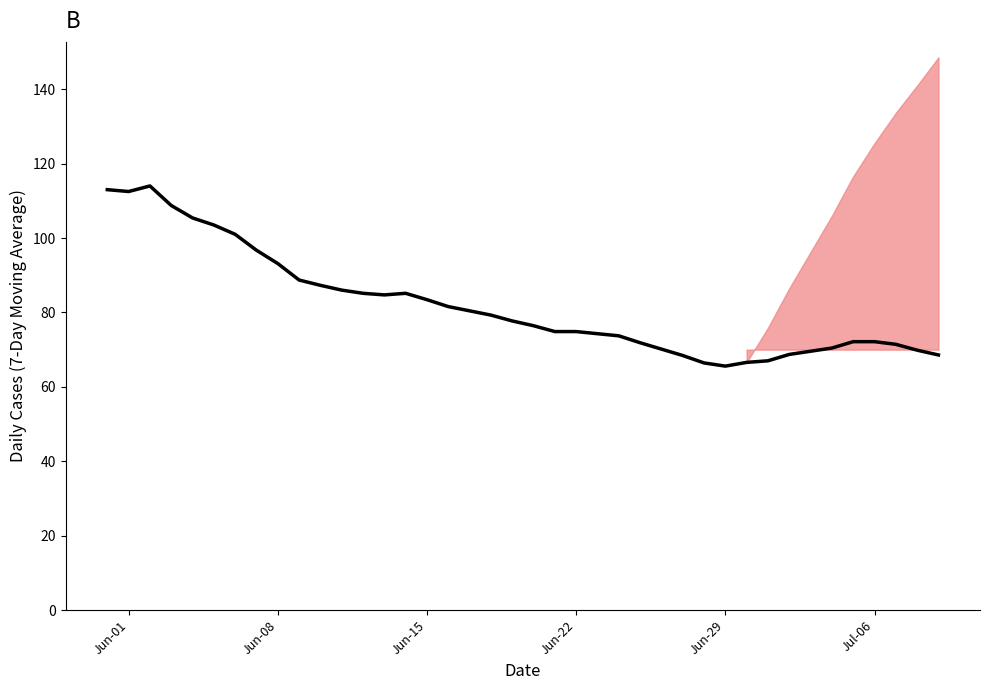

How many interior local peaks (higher than both neighbors) does the data have?

2